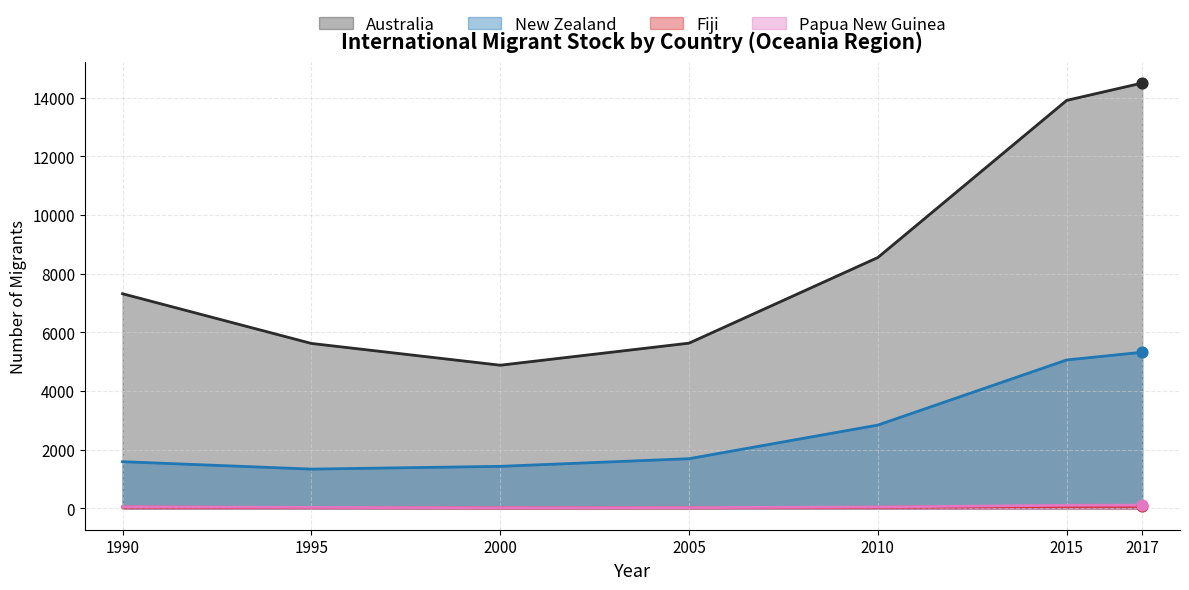

Is the value of New Zealand at 1995 greater than the value of Papua New Guinea at 1995?

Yes